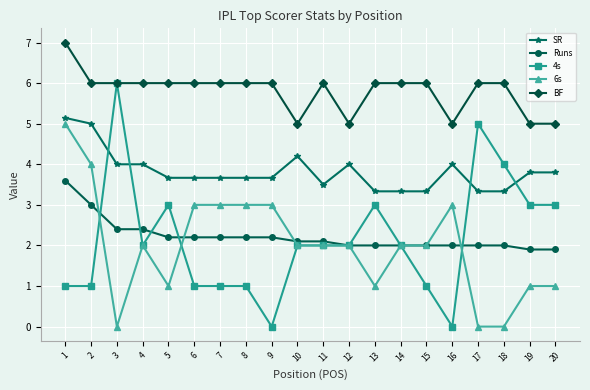

What is the difference between the maximum and minimum values in the Runs series?

1.7